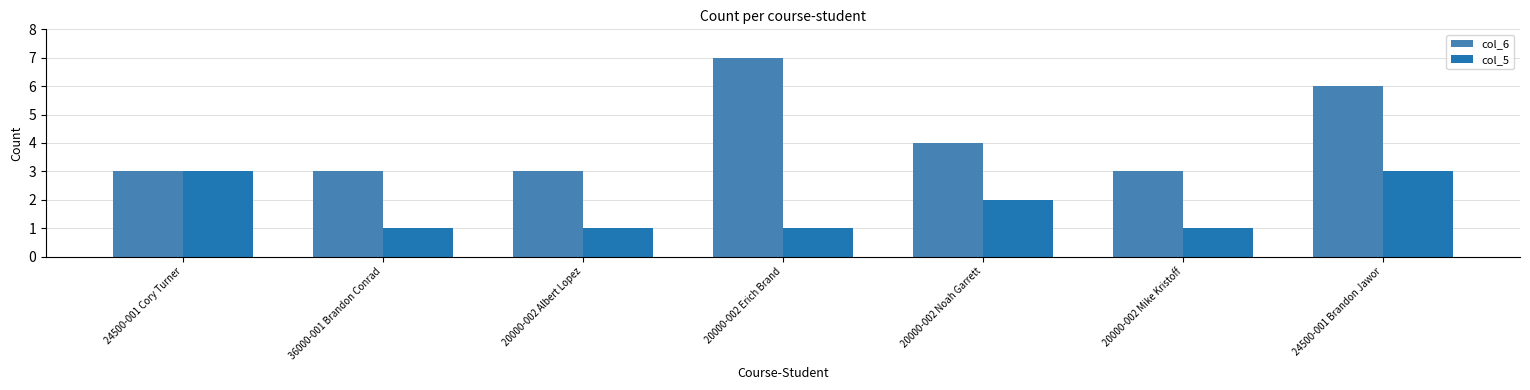

True or false: col_5 has a value of 3 at 24500-001 Brandon Jawor.

True